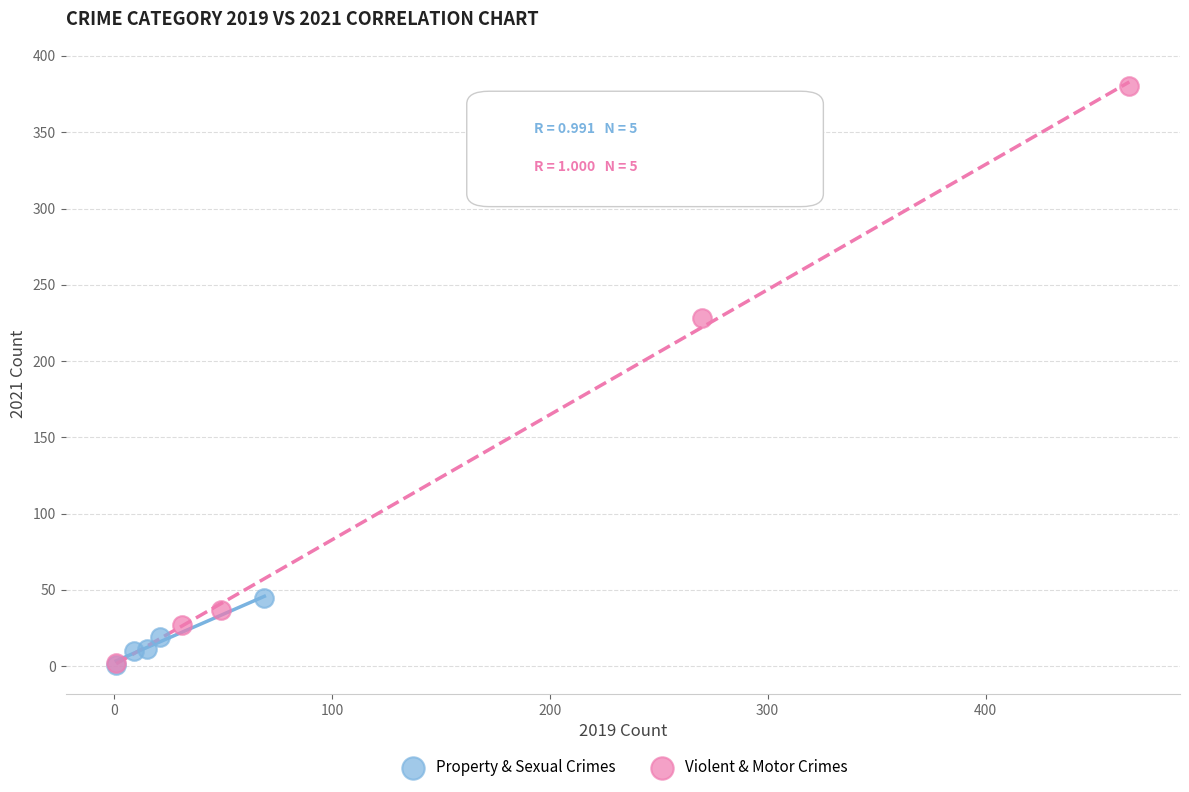

Which series contains the highest Y value?

Violent & Motor Crimes